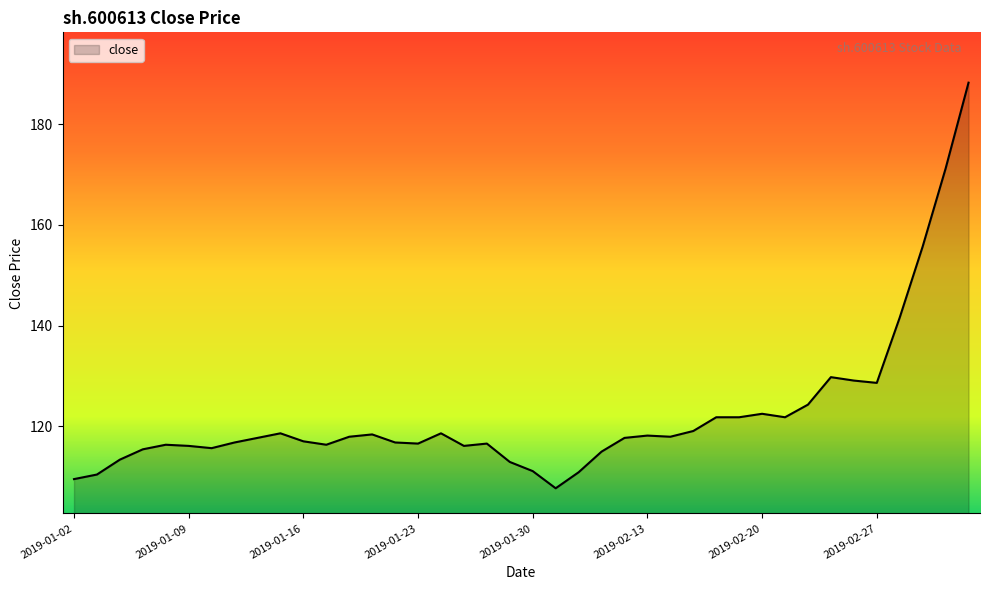

What is the minimum value shown in the chart?

107.7